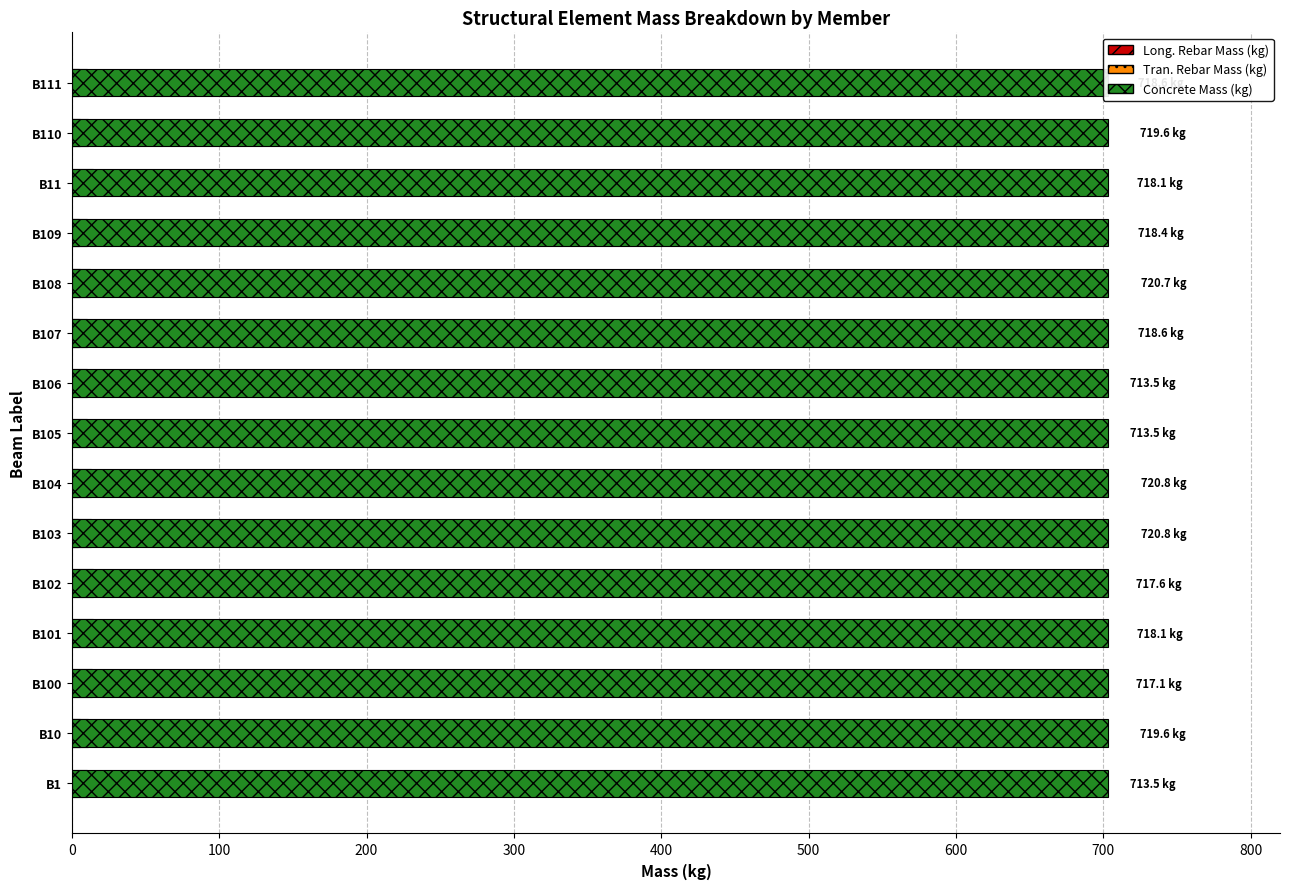

What is the difference between the highest and lowest values at 900?

9.5